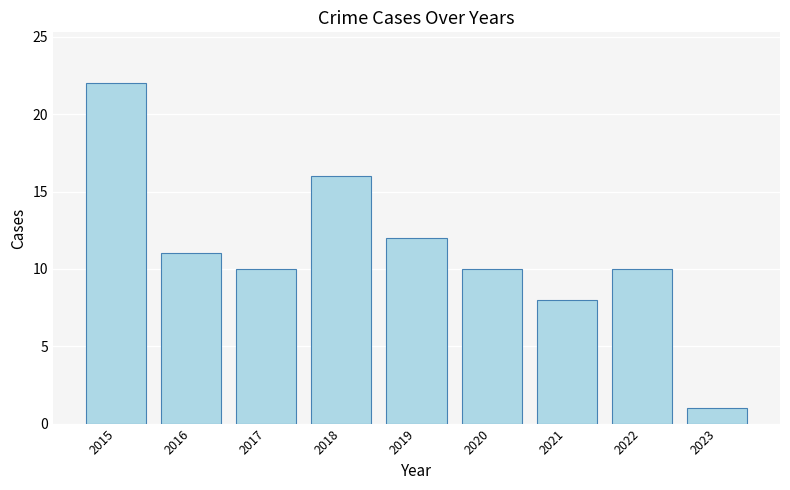

The chart shows a value of 8 at 2021. True or false?

True